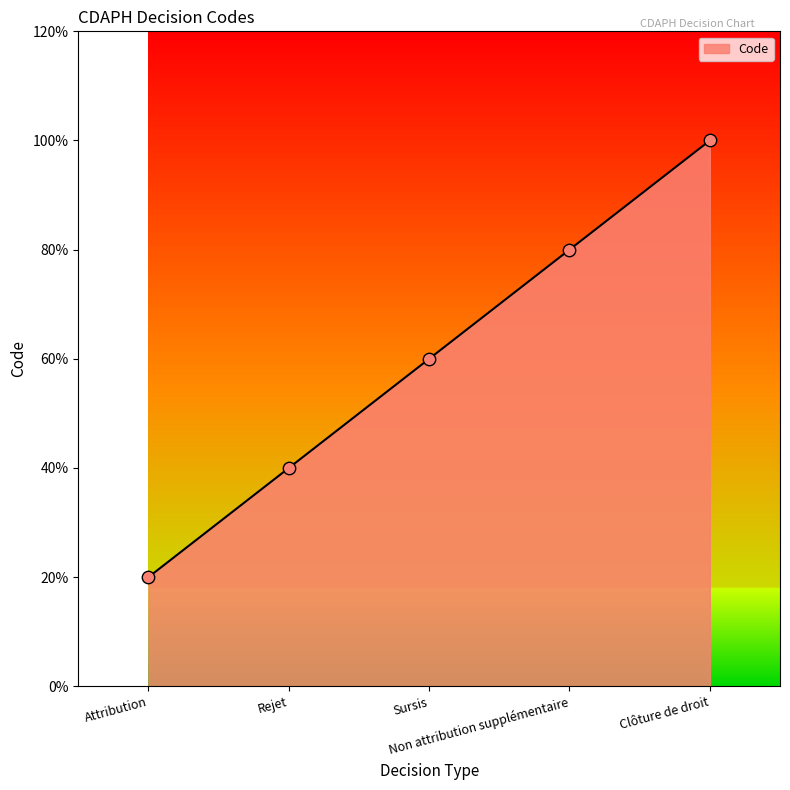

What is the ratio of the value at Sursis to the value at Rejet?

1.5